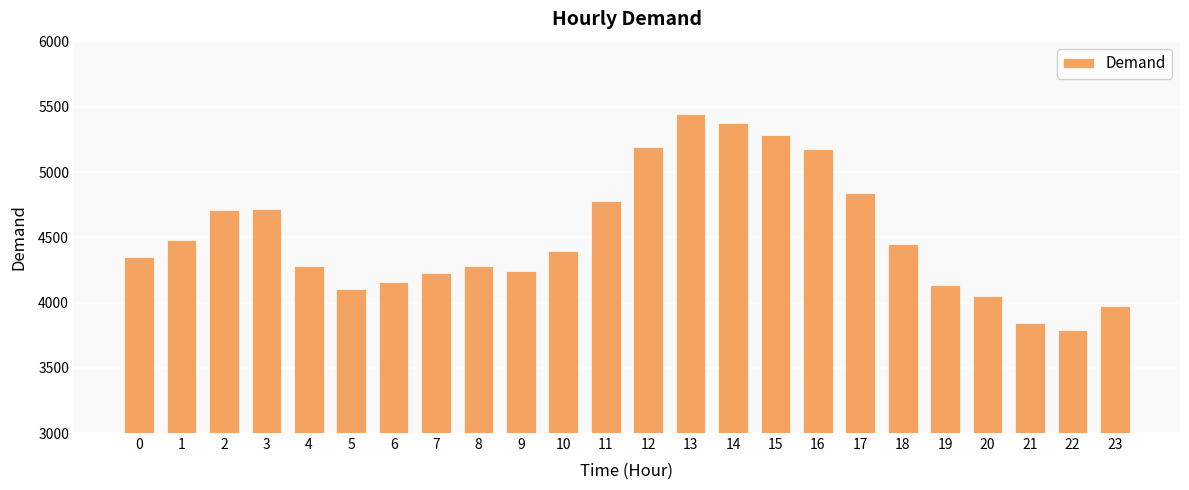

What is the value of the 15th bar from the left?

5379